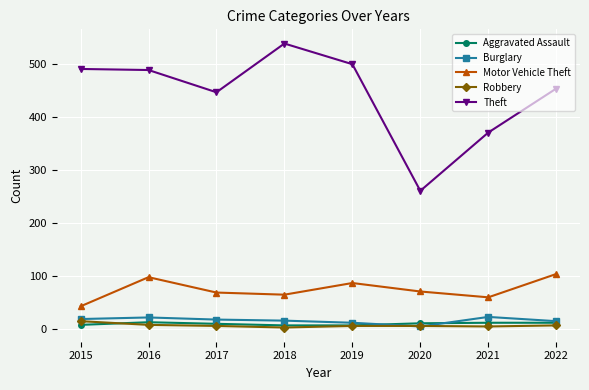

True or false: Theft and Robbery intersect in this chart.

False